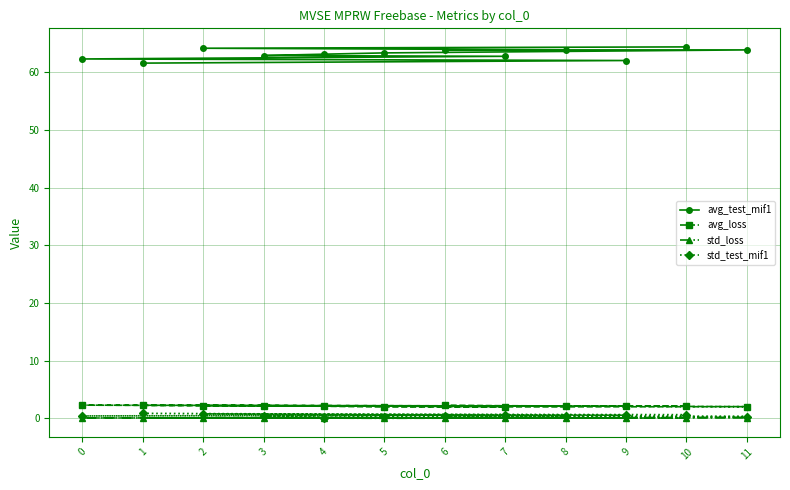

Reading left to right, extract all data points from this chart.

avg_test_mif1: 10=64.4	2=64.2	8=63.9	6=63.9	11=63.9	5=63.4	4=63.1	3=62.9	7=62.8	0=62.3	9=62.0	1=61.6
avg_loss: 10=2.1	2=2.2	8=2.1	6=2.2	11=2.0	5=2.0	4=2.1	3=2.2	7=2.1	0=2.3	9=2.1	1=2.3
std_loss: 10=0.1	2=0.1	8=0.1	6=0.1	11=0.1	5=0.0	4=0.1	3=0.1	7=0.1	0=0.1	9=0.0	1=0.1
std_test_mif1: 10=0.7	2=0.8	8=0.4	6=0.4	11=0.3	5=0.3	4=0.1	3=0.4	7=0.6	0=0.4	9=0.6	1=0.9